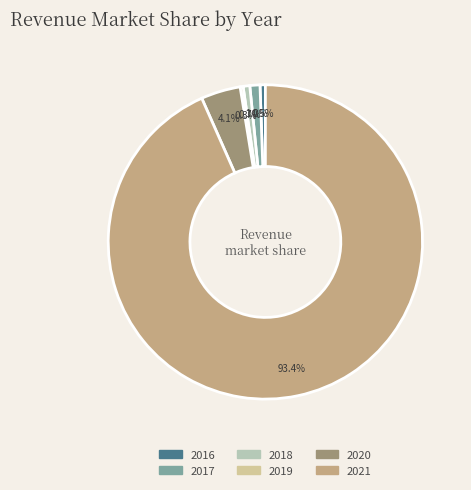

Which has a higher value, 2020 or 2016?

2020